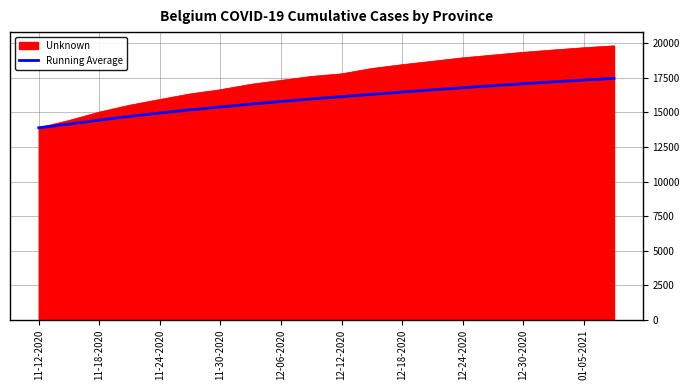

Which series has the widest spread of values?

Unknown